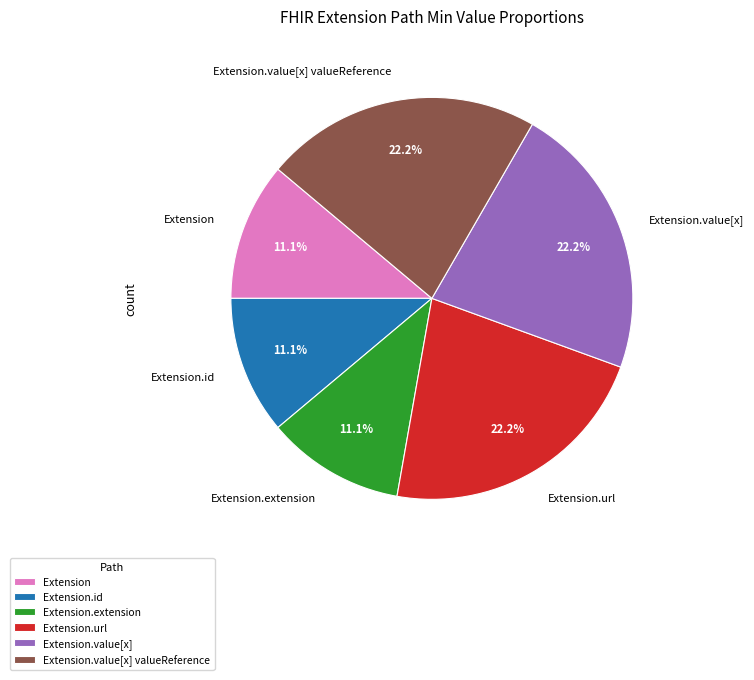

Does Extension.url represent more than half of the total?

No